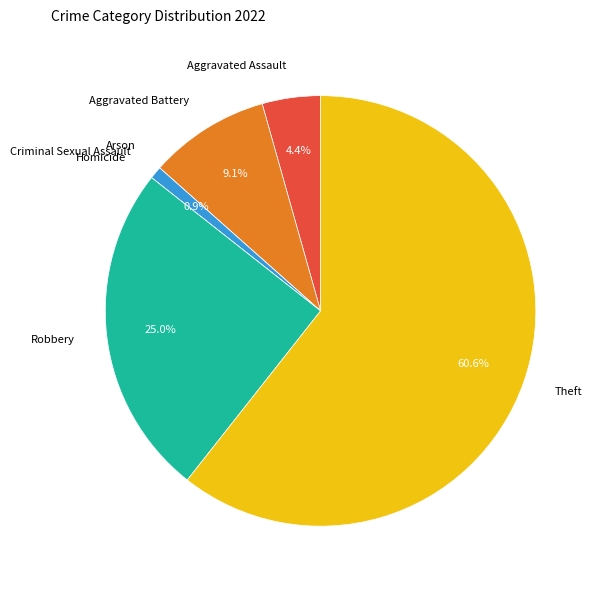

To the nearest percent, what is the difference between the largest and smallest slice percentages?

61%